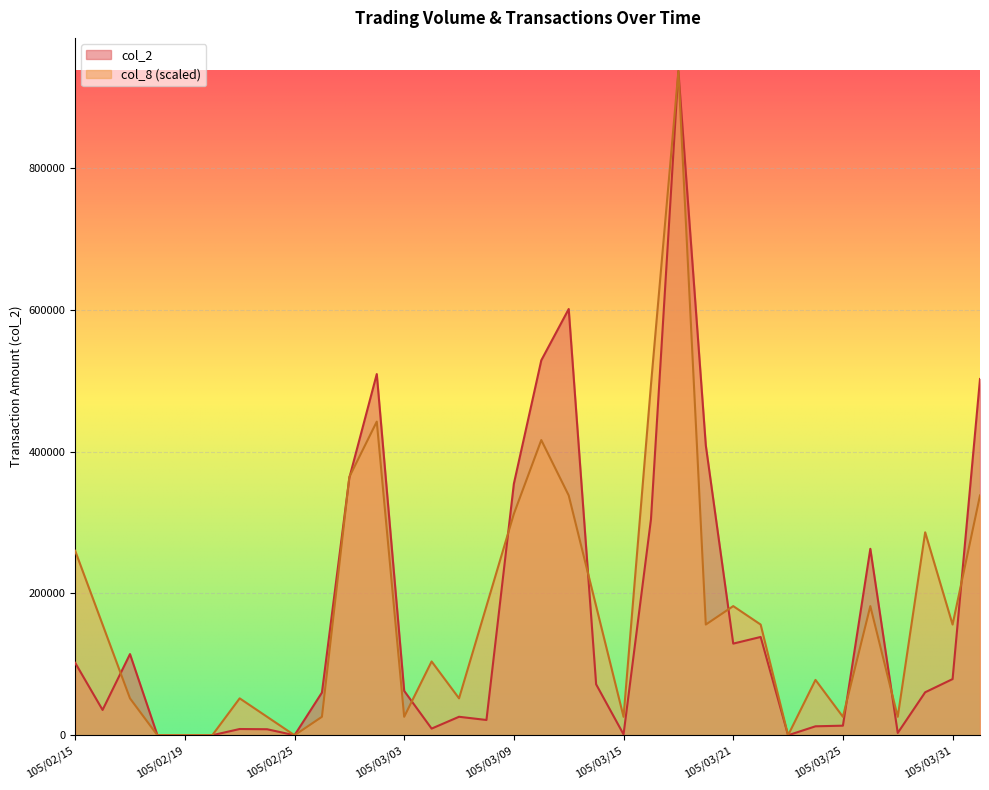

List the labels in order of col_2 value, largest first.

105/03/17, 105/03/11, 105/03/10, 105/03/02, 105/04/01, 105/03/18, 105/03/01, 105/03/09, 105/03/16, 105/03/28, 105/03/22, 105/03/21, 105/02/17, 105/02/15, 105/03/31, 105/03/14, 105/03/03, 105/03/30, 105/02/26, 105/02/16, 105/03/07, 105/03/08, 105/03/25, 105/03/24, 105/03/04, 105/02/23, 105/02/24, 105/03/29, 105/03/15, 105/02/18, 105/02/19, 105/02/22, 105/02/25, 105/03/23